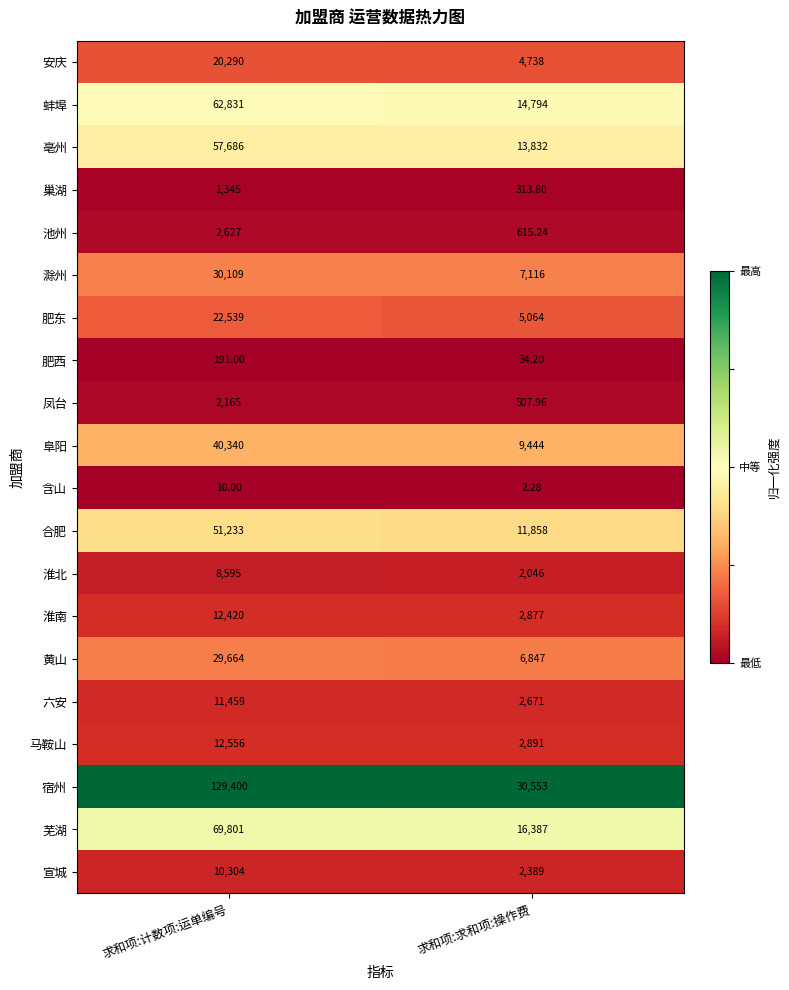

Rank the series by their maximum value, from highest to lowest.

宿州, 芜湖, 蚌埠, 亳州, 合肥, 阜阳, 滁州, 黄山, 肥东, 安庆, 马鞍山, 淮南, 六安, 宣城, 淮北, 池州, 凤台, 巢湖, 肥西, 含山